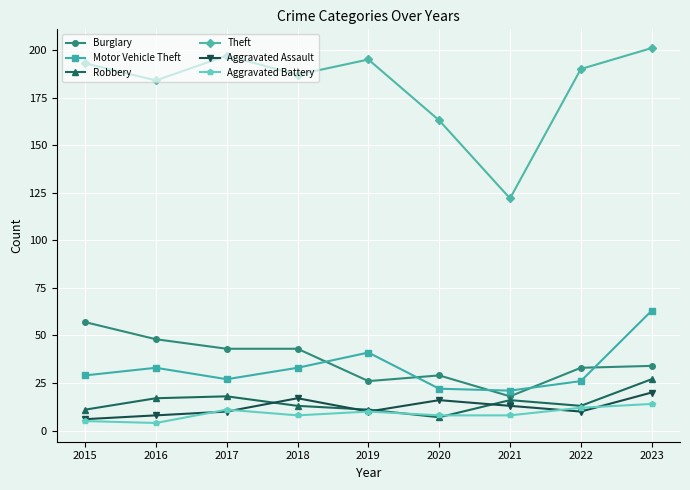

Count the number of data series in this chart.

6